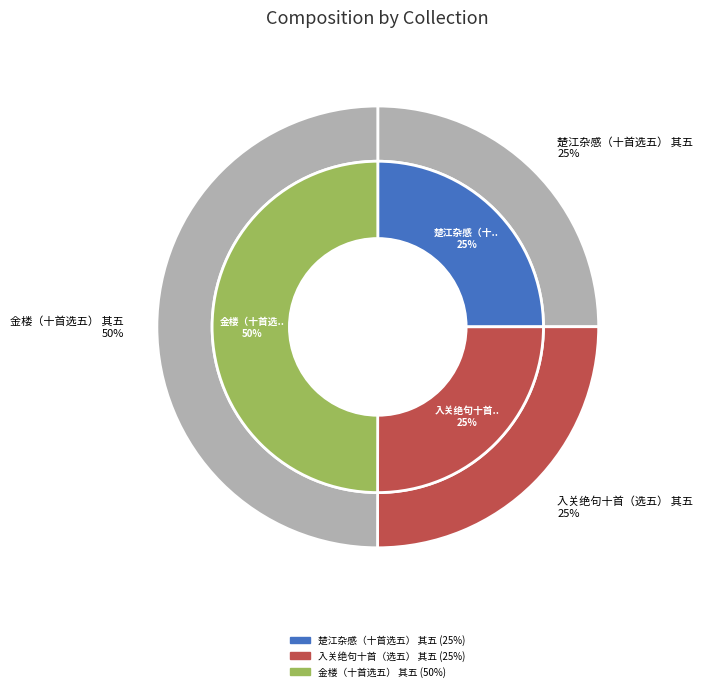

Does 楚江杂感（十首选五） 其五 account for over 50% of the chart?

No